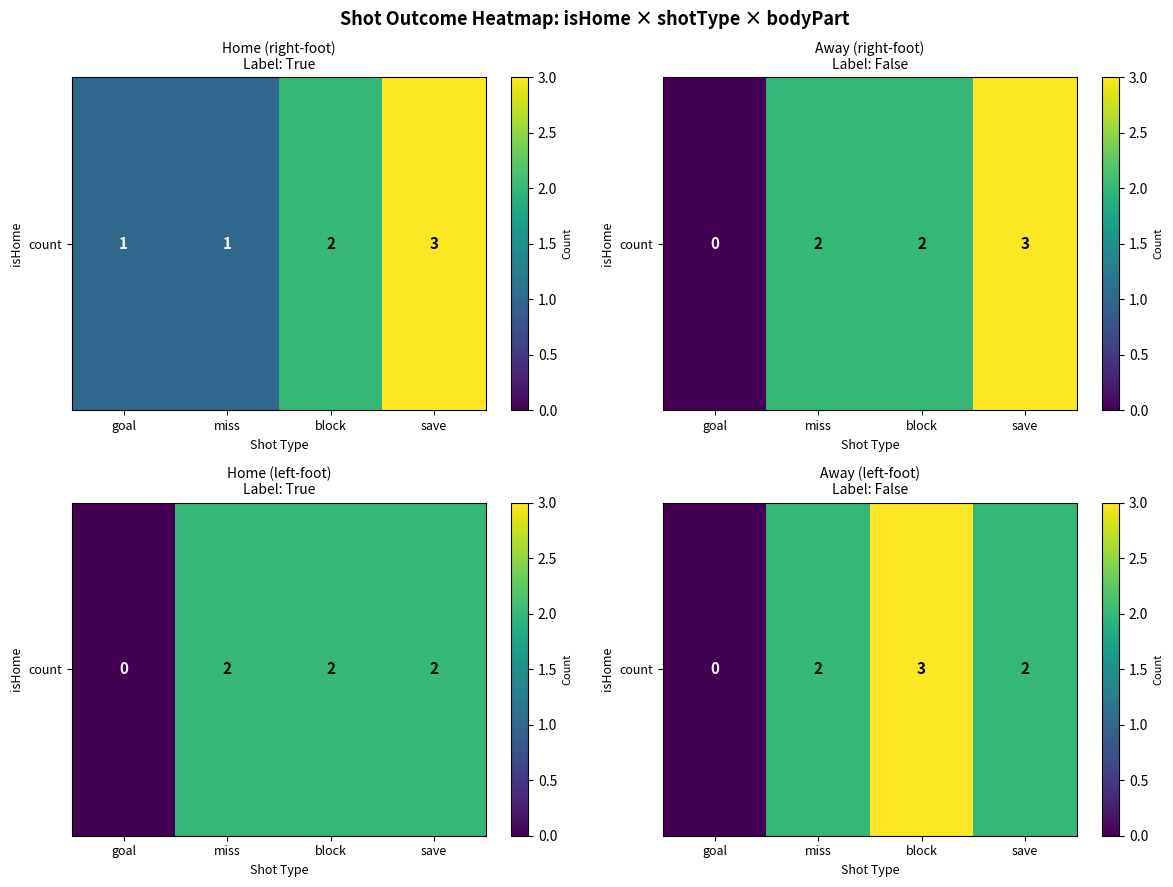

Count the number of data series in this chart.

1